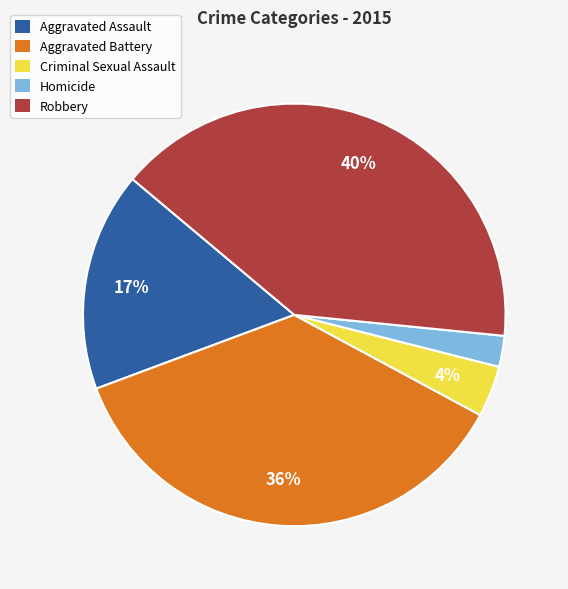

What percentage is the Criminal Sexual Assault slice, to the nearest percent?

4%